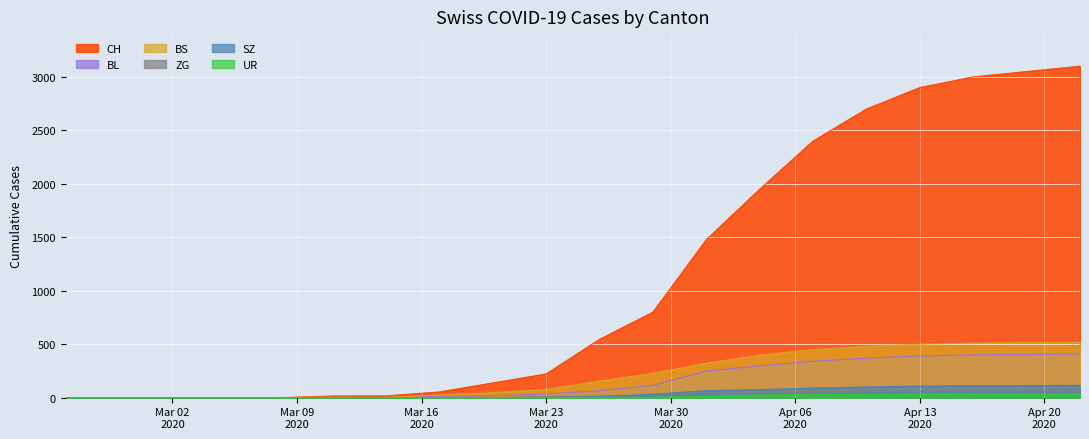

How many intersections are there between SZ and ZG?

1